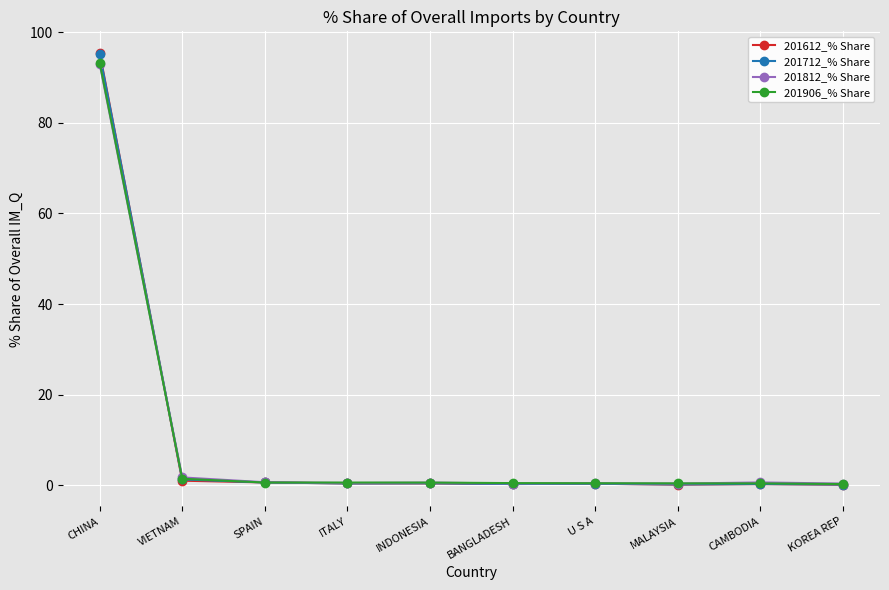

The 201612_% Share series shows 1.0 at VIETNAM. True or false?

True